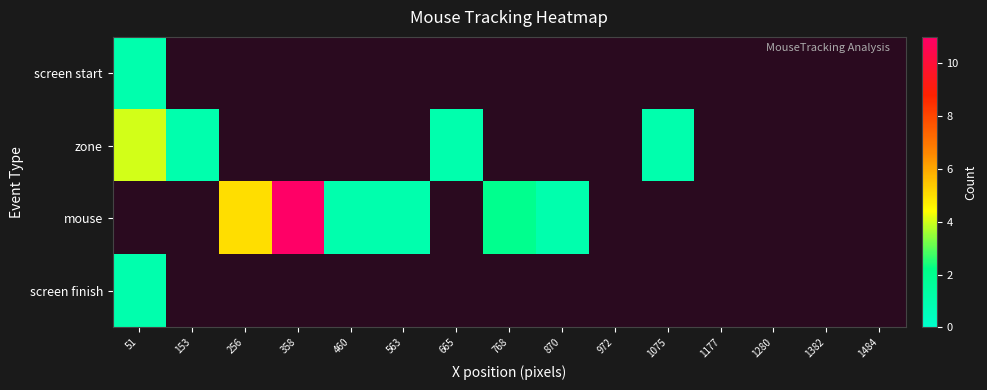

Which category has the highest value across all series?

358